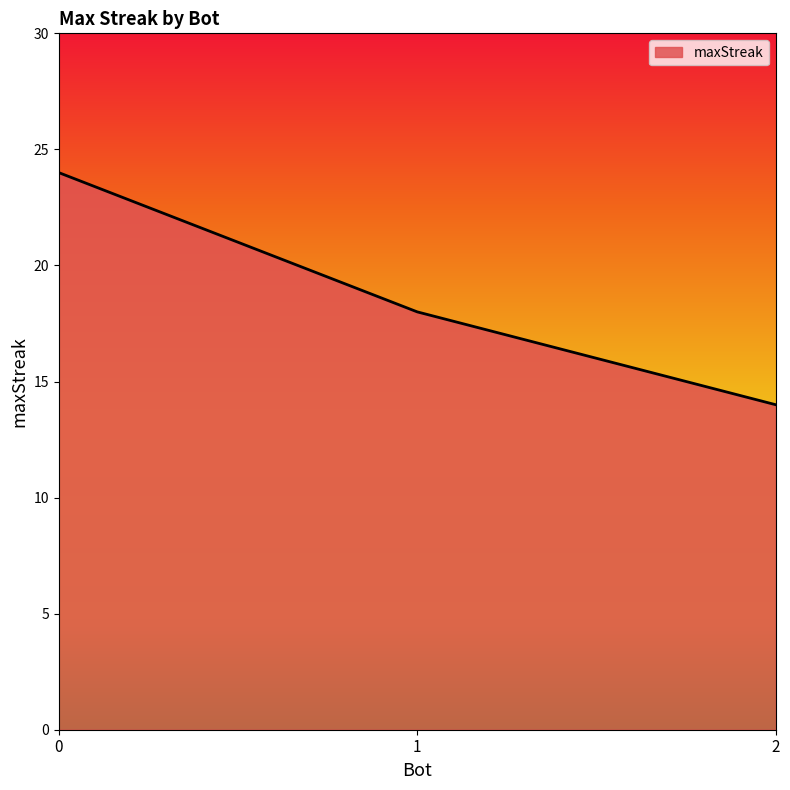

How many lines are shown in the chart?

1